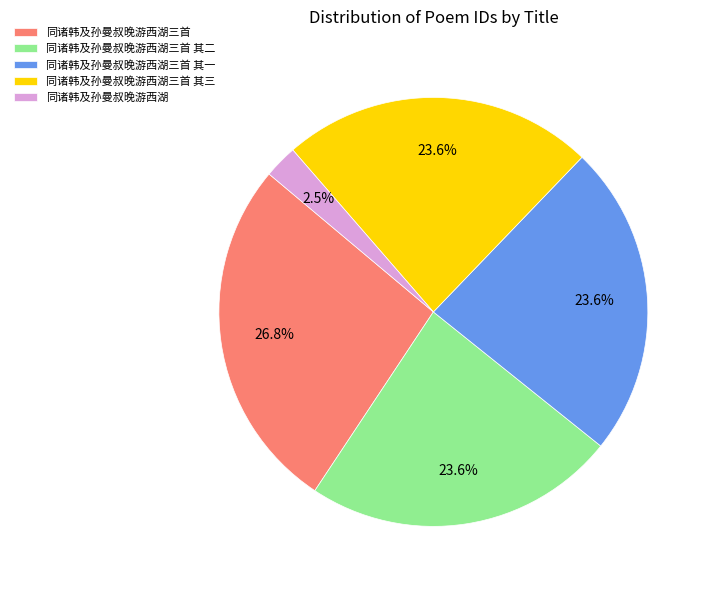

To the nearest percent, what is the difference between the largest and smallest slice percentages?

24%